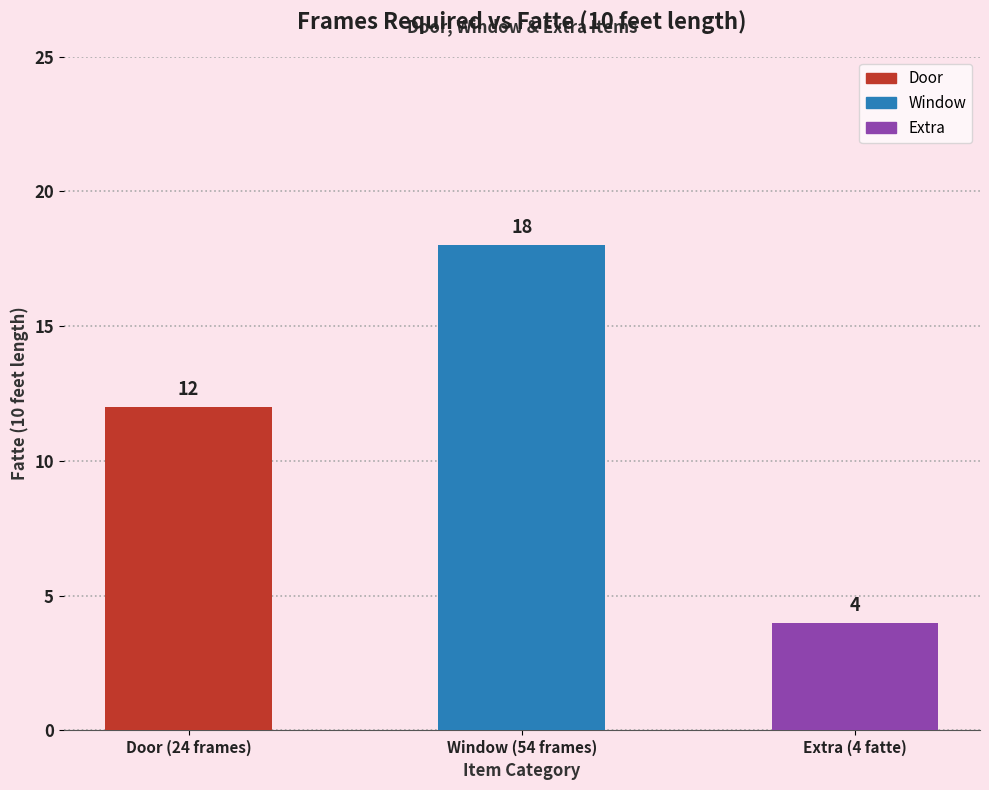

What is the sum of the values at Window (54 frames) and Extra (4 fatte)?

22